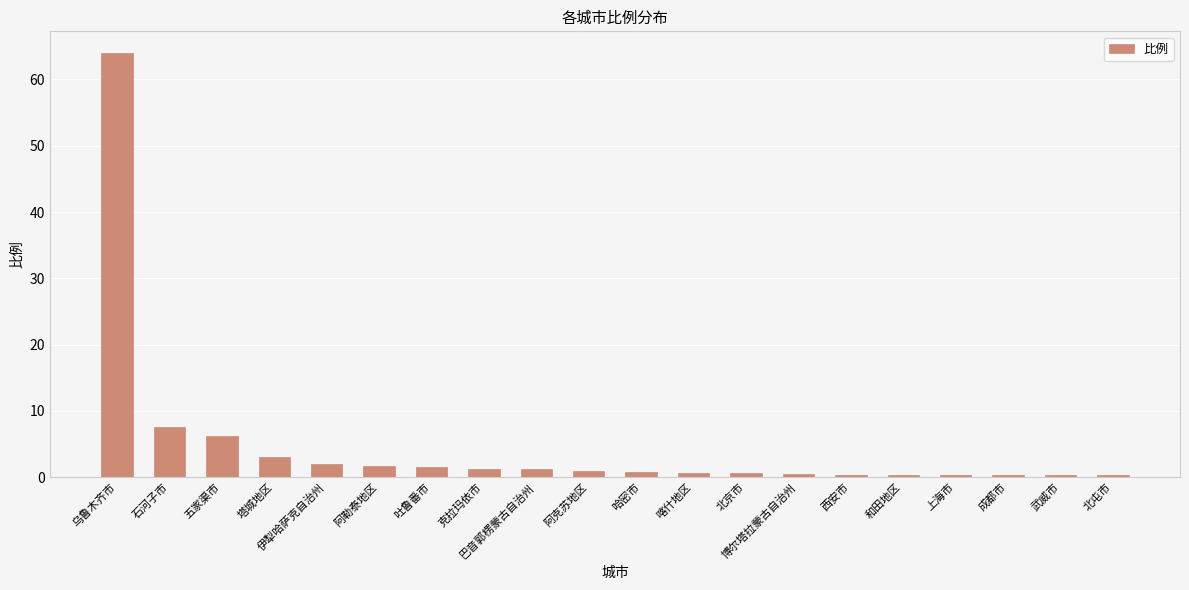

True or false: the data shows 0.4 at 西安市.

True